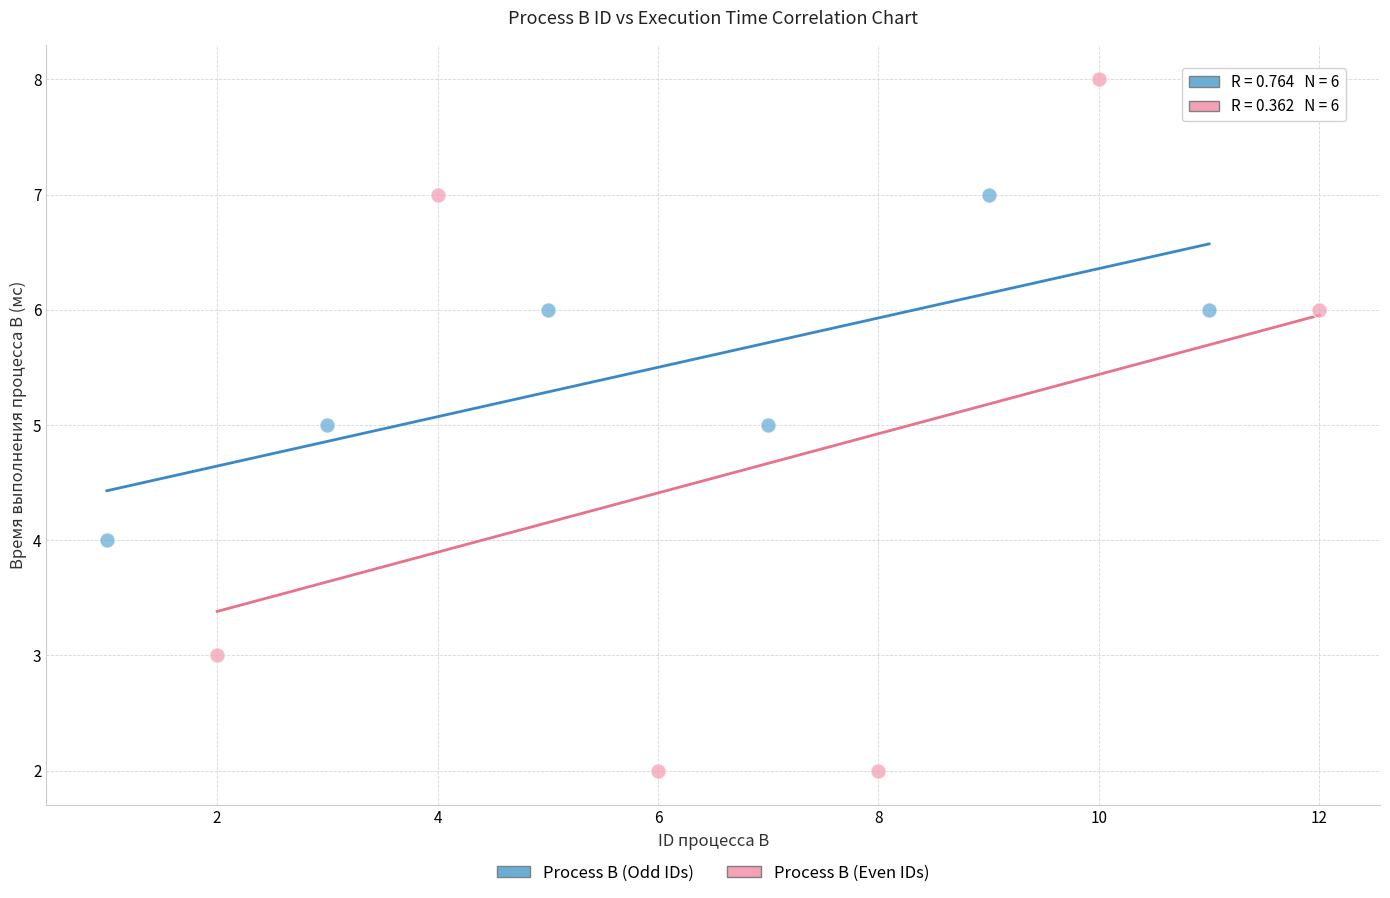

Which series reaches the maximum Y coordinate?

Process B (Even IDs)